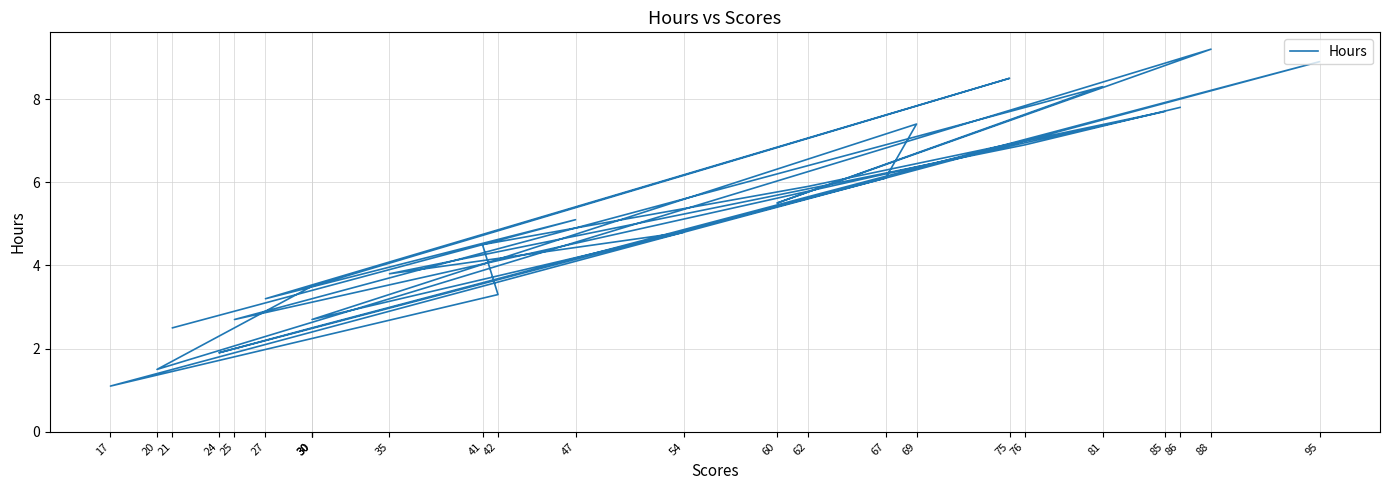

Reading left to right, list all the values displayed in this chart.

2.5	5.1	3.2	8.5	3.5	1.5	9.2	5.5	8.3	2.7	7.7	5.9	4.5	3.3	1.1	8.9	2.5	1.9	6.1	7.4	2.7	4.8	3.8	6.9	7.8